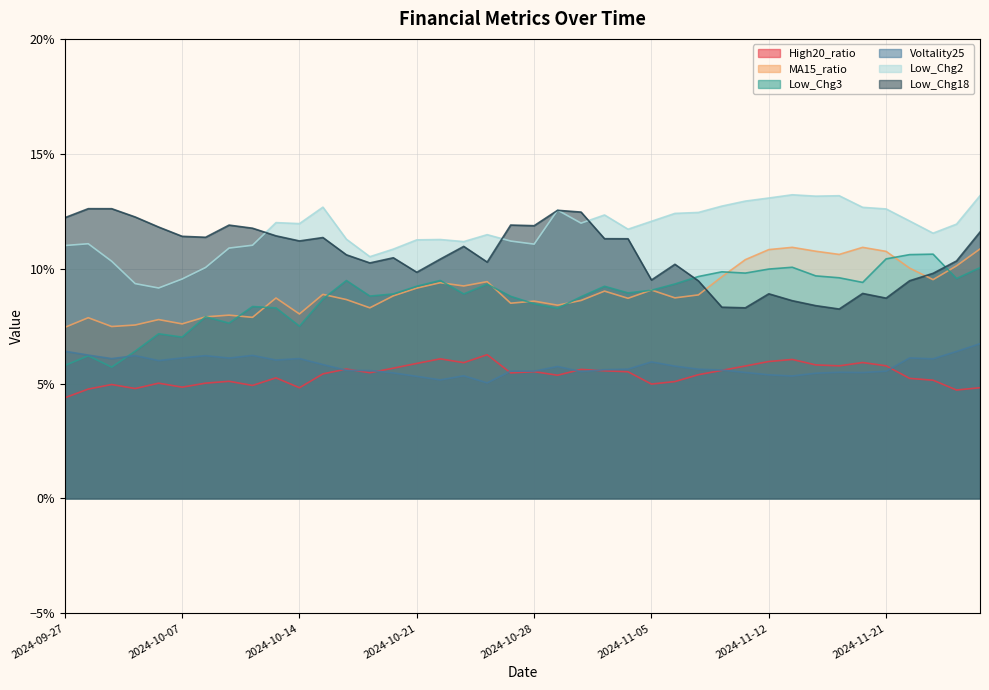

True or false: Low_Chg18 and Voltality25 intersect in this chart.

False